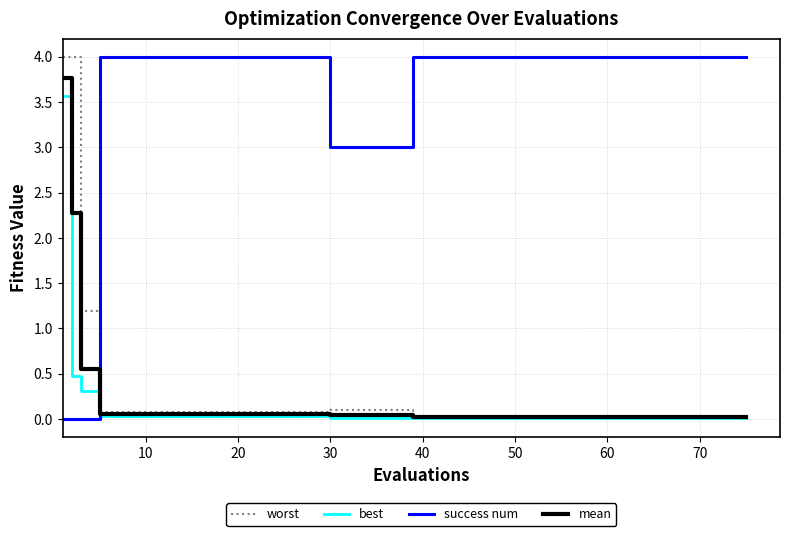

What is the maximum value for mean?

3.8